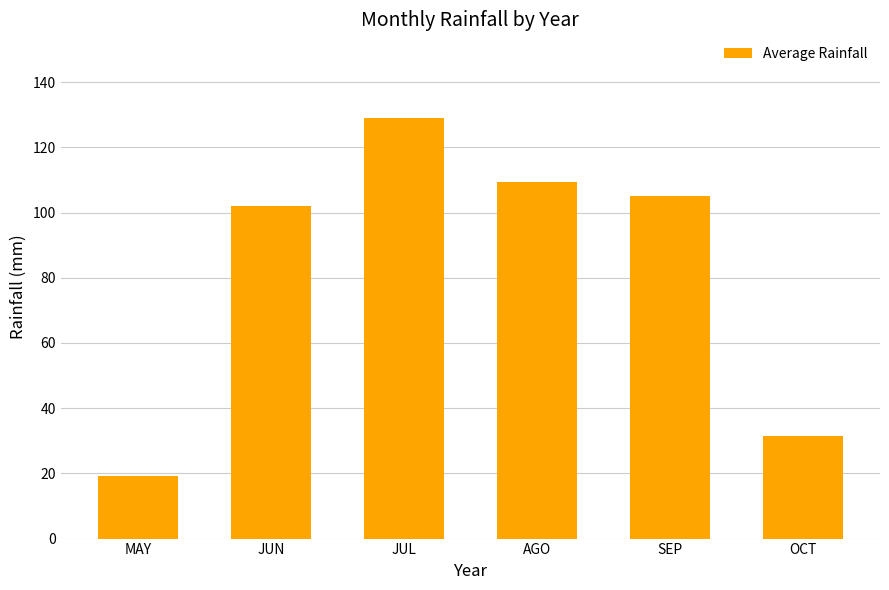

Does the chart contain stacked bars?

No